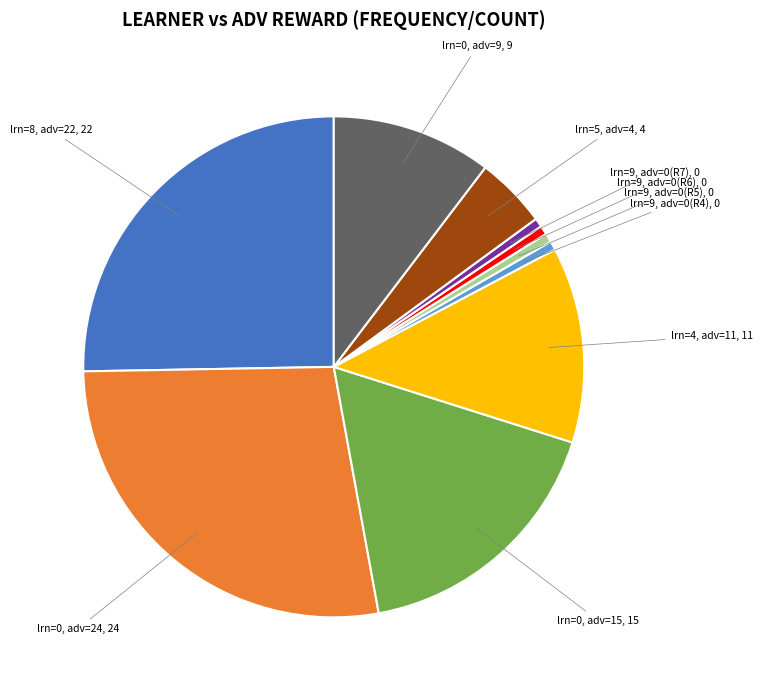

Is there any slice that represents more than half of the pie?

No